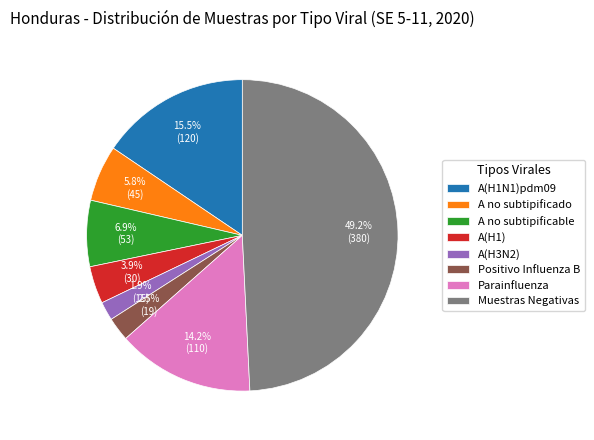

Which slice is the smallest?

A(H3N2)